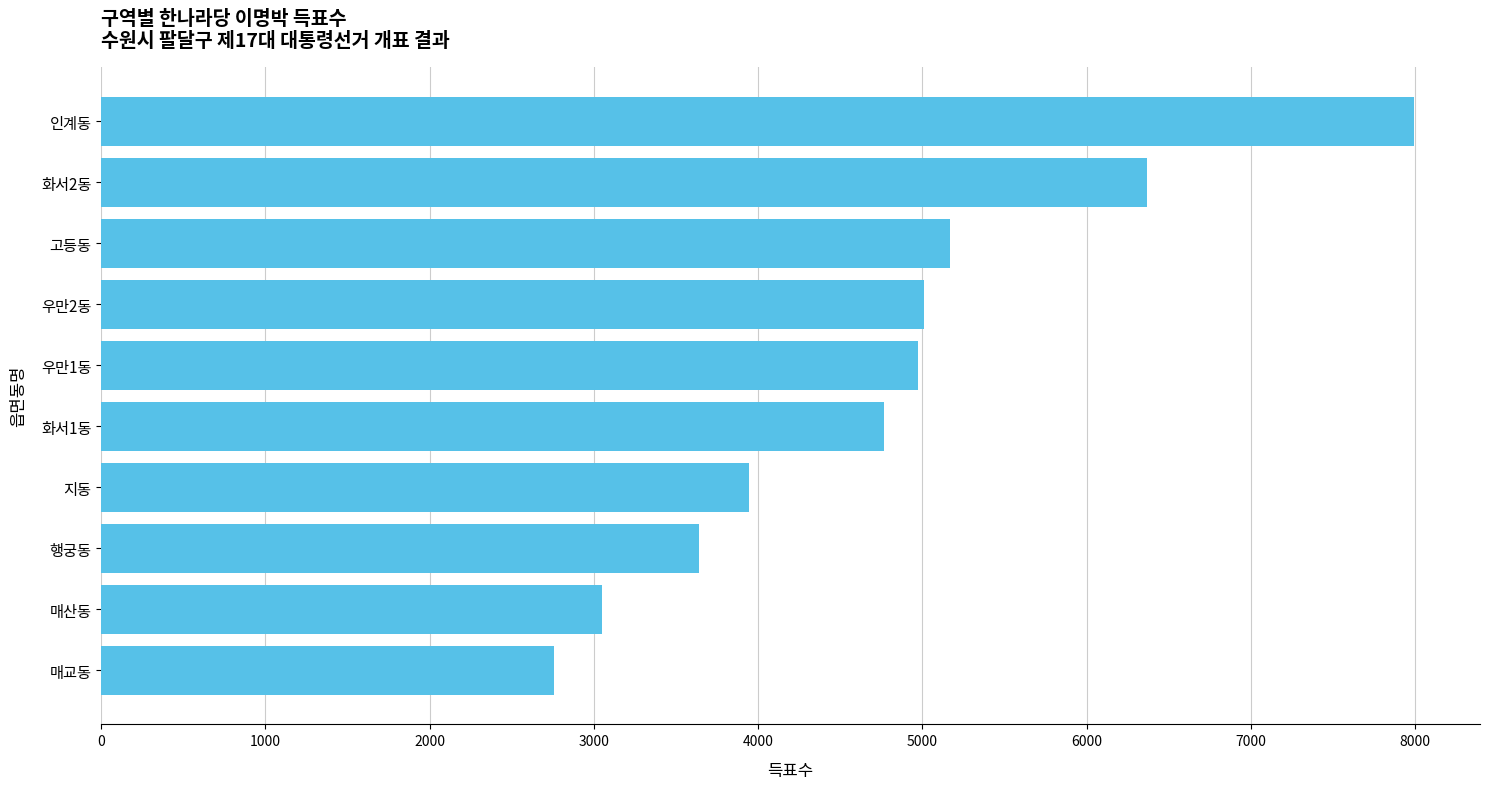

What is the sum of all values?

47664